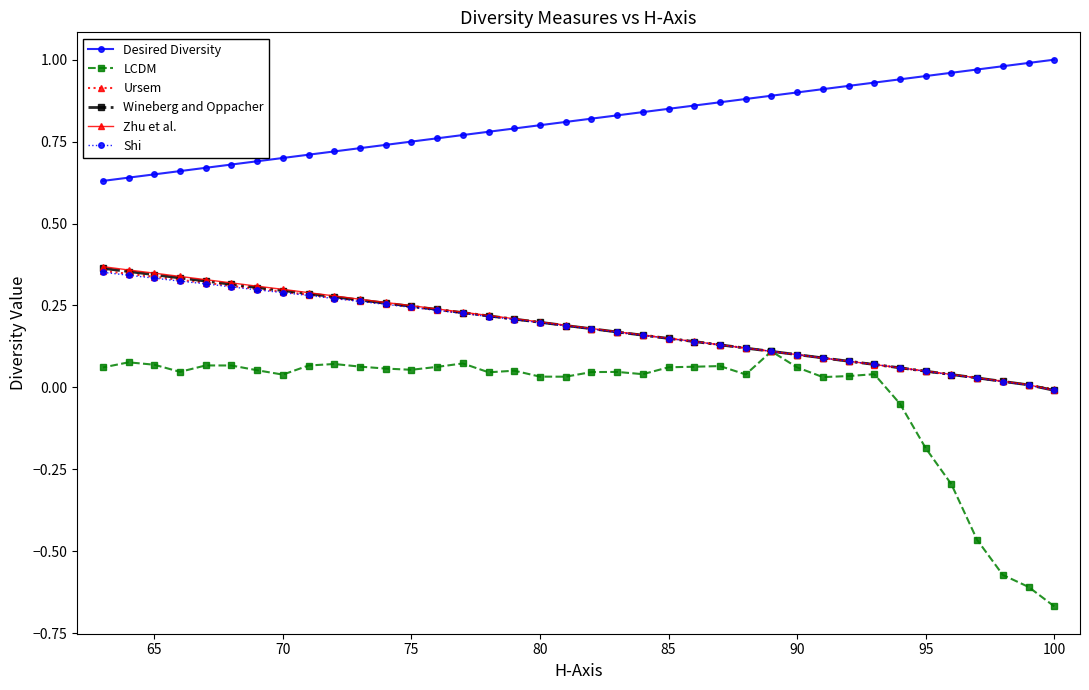

Which series has the largest total across all categories?

Desired Diversity